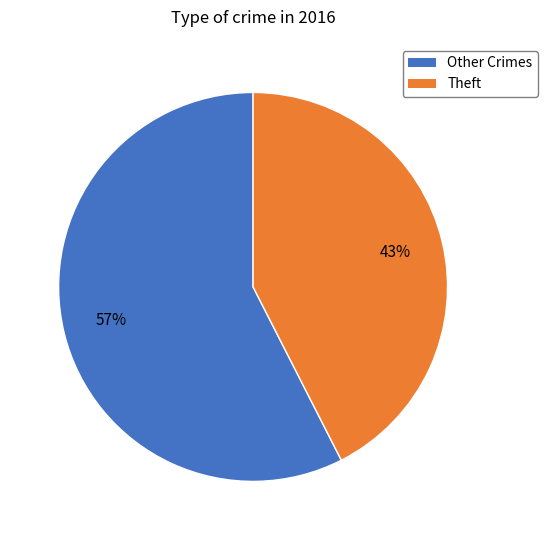

How many slices are in this pie chart?

2